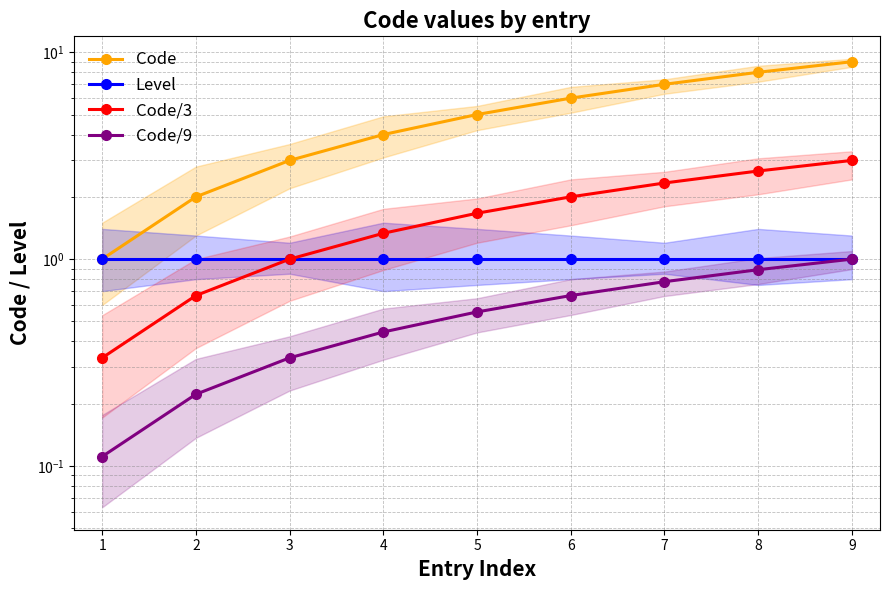

Reading right to left, list all the values displayed in this chart.

Code: 9.0	8.0	7.0	6.0	5.0	4.0	3.0	2.0	1.0
Level: 1.0	1.0	1.0	1.0	1.0	1.0	1.0	1.0	1.0
Code/3: 3.0	2.7	2.3	2.0	1.7	1.3	1.0	0.7	0.3
Code/9: 1.0	0.9	0.8	0.7	0.6	0.4	0.3	0.2	0.1